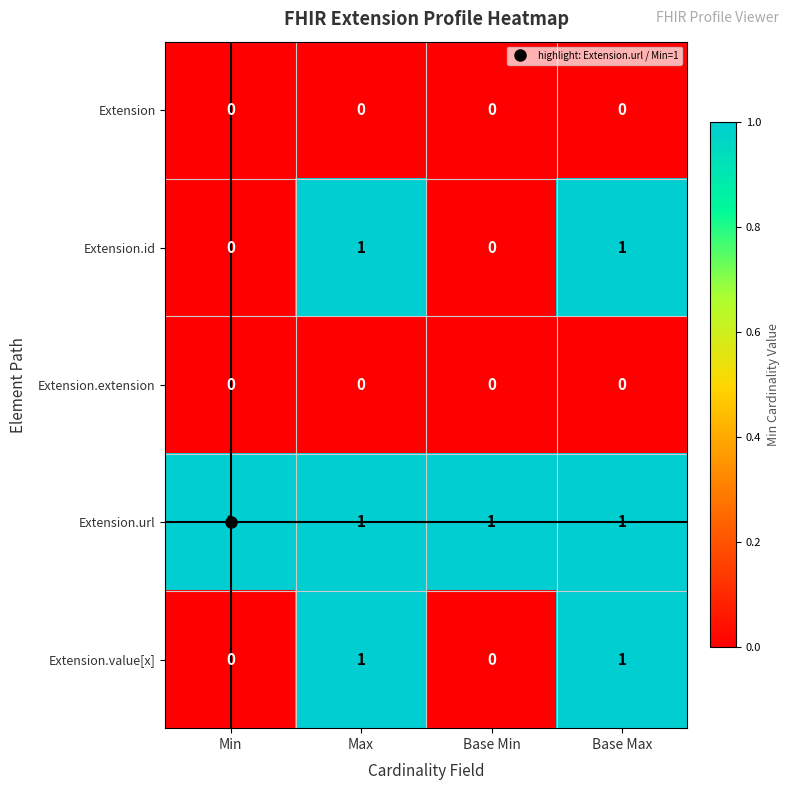

Is it true that Extension.extension equals 0 at Base Min?

True